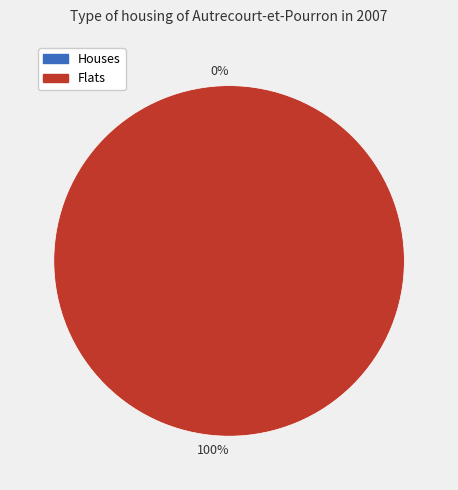

How many slices are in this pie chart?

2